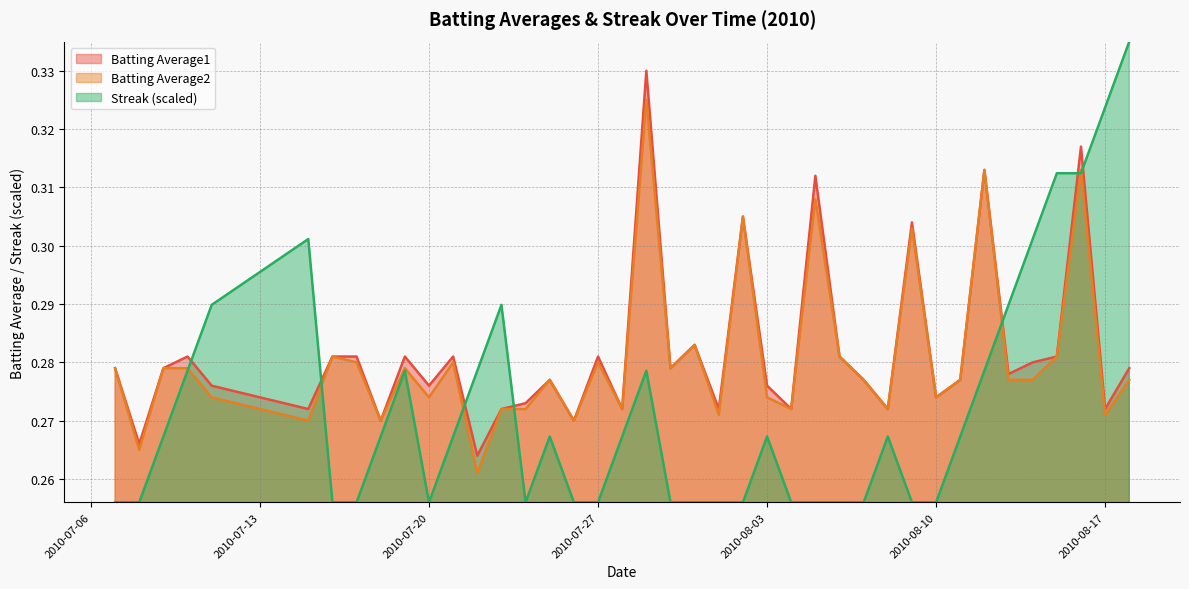

What are all the series names shown in the legend?

Batting Average1, Batting Average2, Streak (scaled)